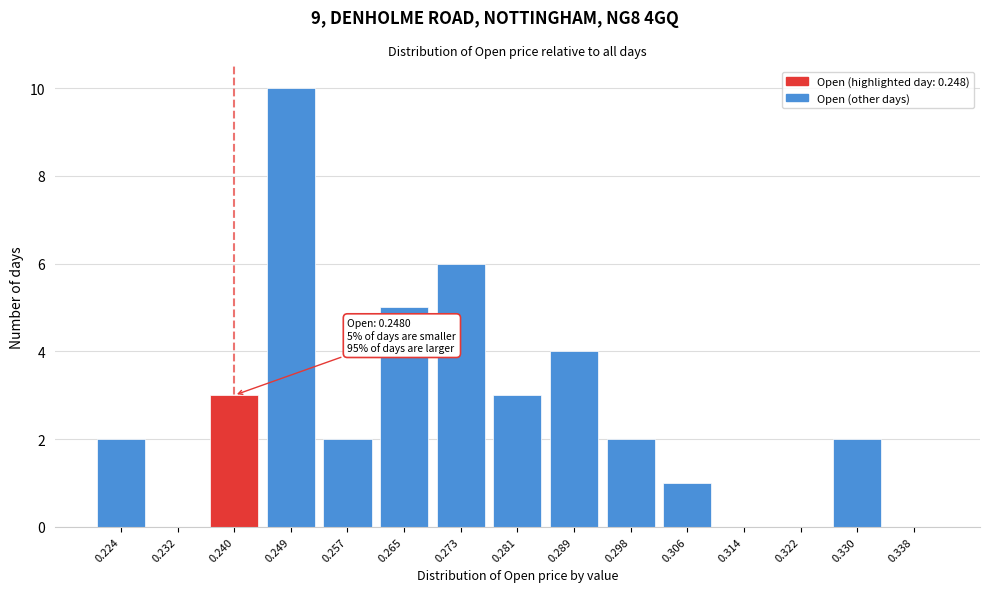

Reading left to right, transcribe all the data shown in this chart.

0.224=2	0.232=0	0.240=3	0.249=10	0.257=2	0.265=5	0.273=6	0.281=3	0.289=4	0.298=2	0.306=1	0.314=0	0.322=0	0.330=2	0.338=0